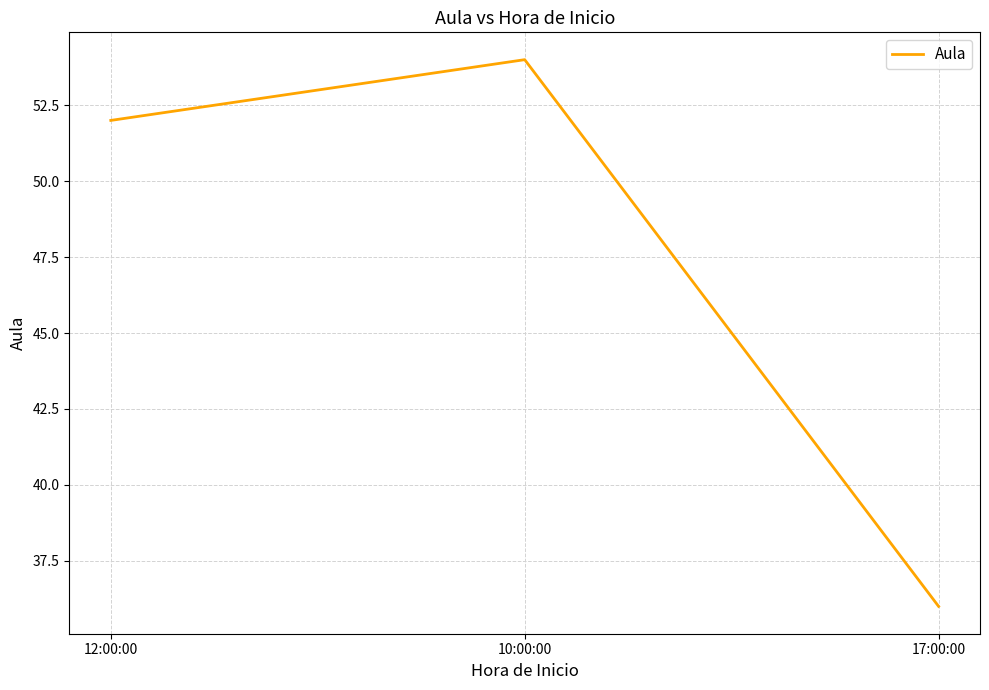

True or false: the data shows 52 at 12:00:00.

True